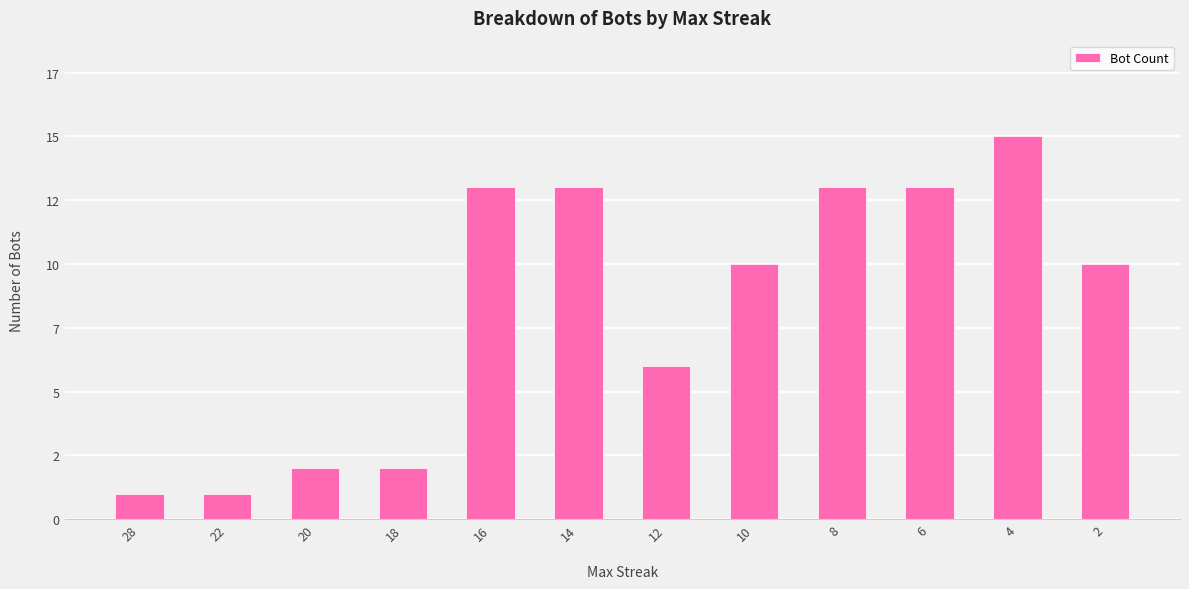

Are the bars horizontal?

No